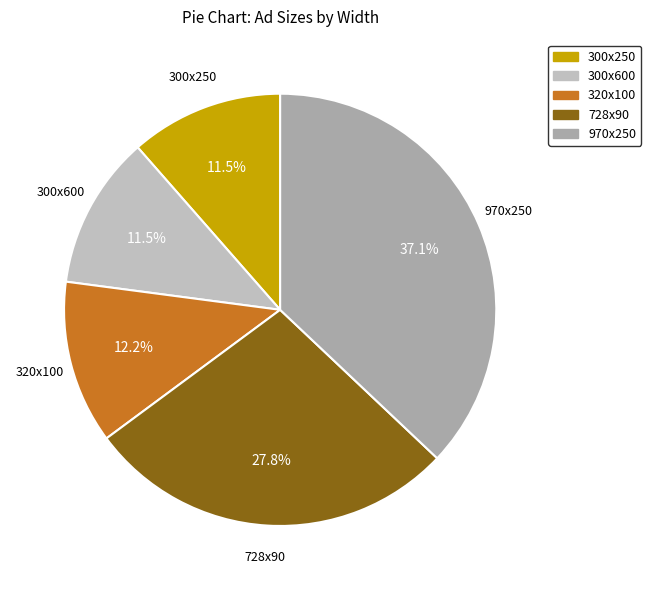

How many segments does this pie chart have?

5